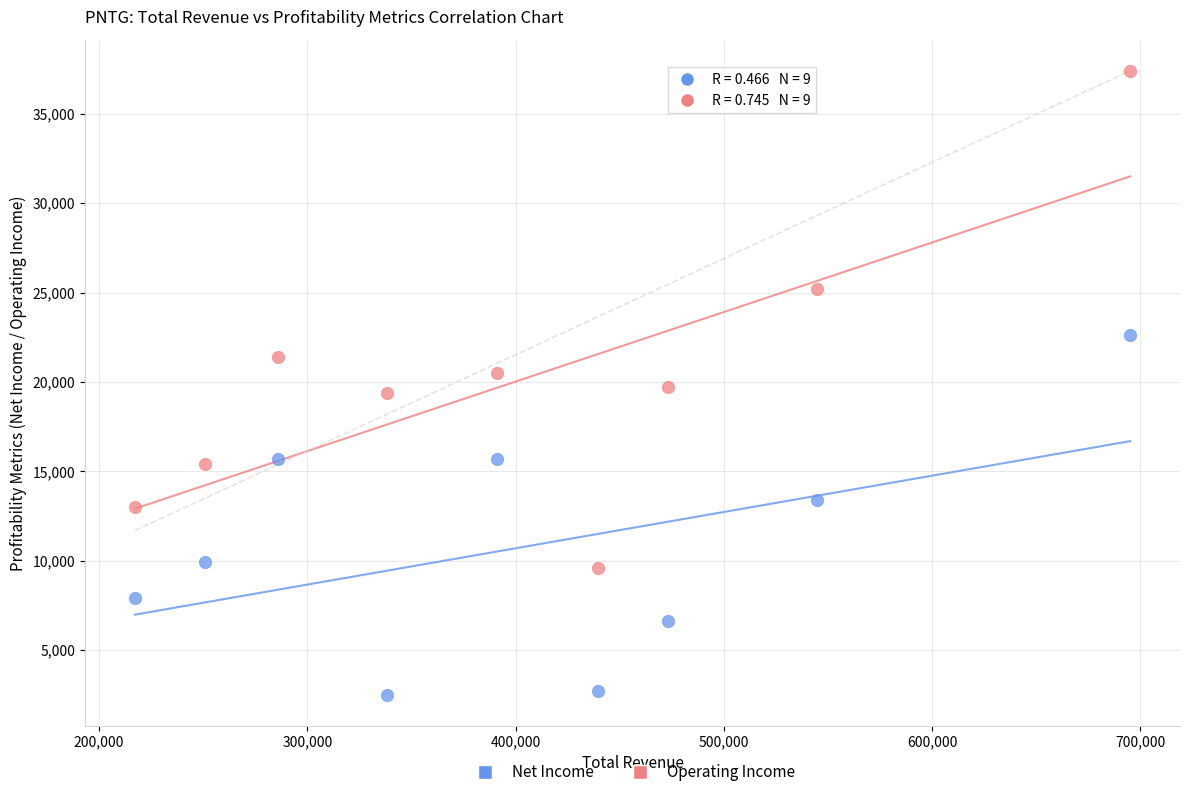

Across all data points, what is the range of Y values (max minus min)?

34900